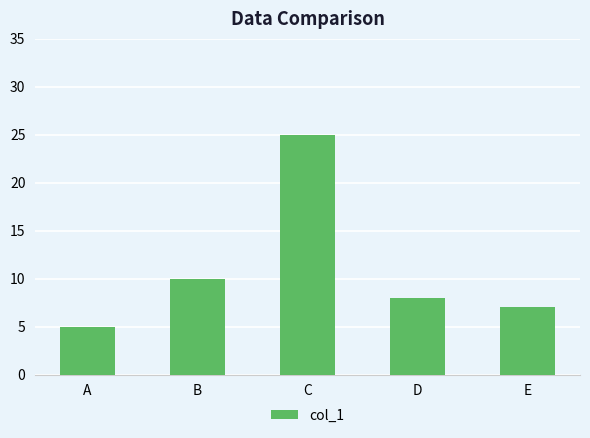

At which label is the value closest to 15?

B